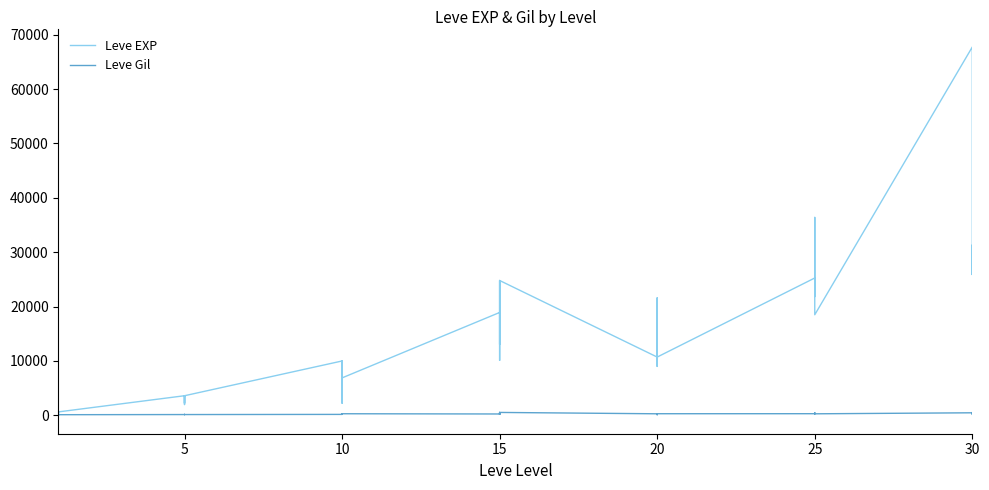

Count the number of data series in this chart.

2